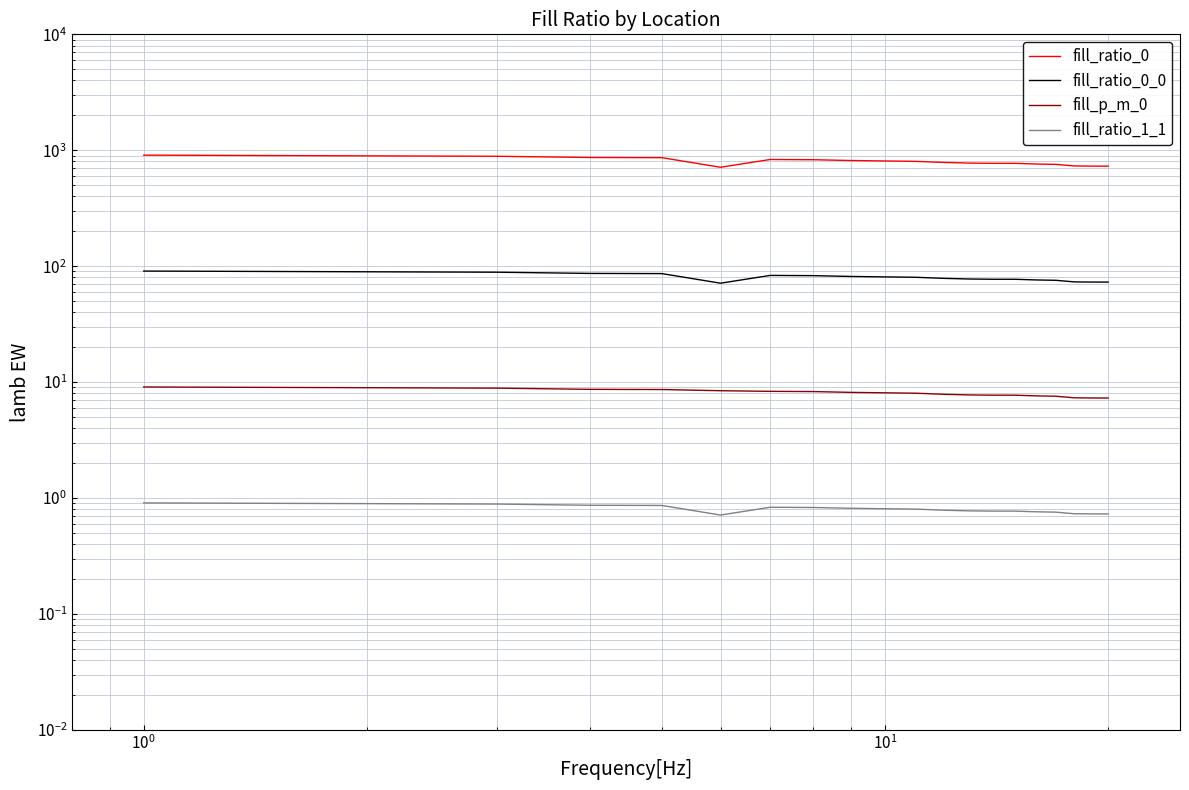

At how many categories does at least one series exceed 211?

20